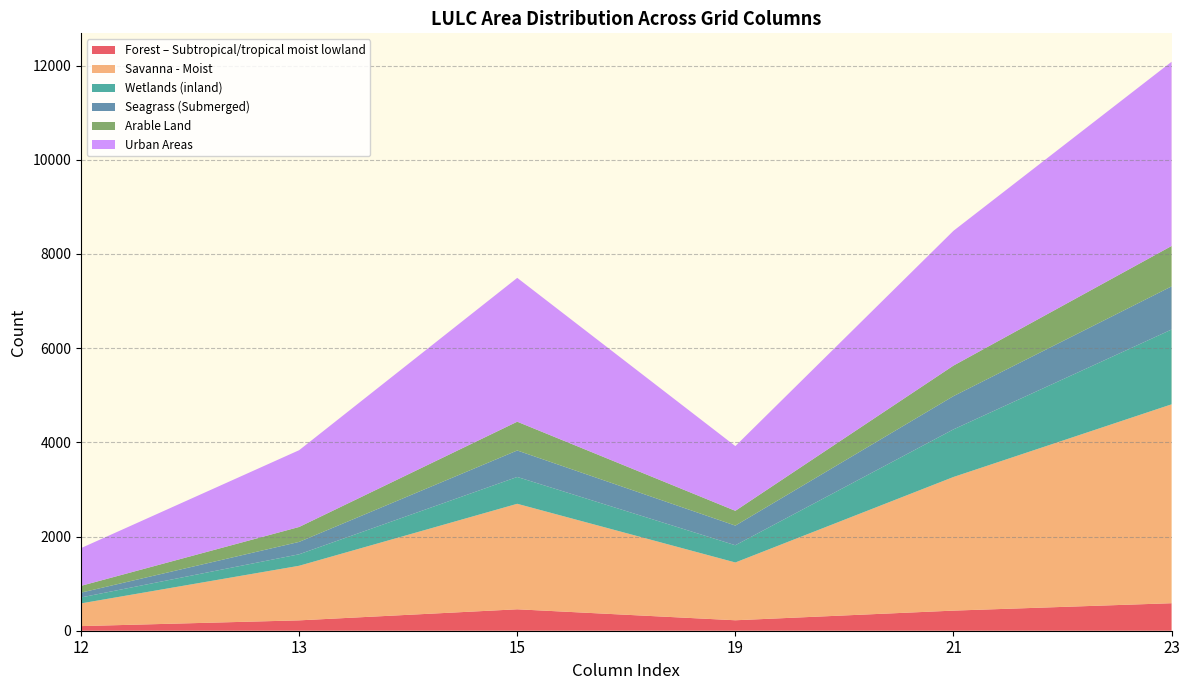

Reading left to right, transcribe all the data shown in this chart.

Forest – Subtropical/tropical moist lowland: 98	220	455	222	427	584
Savanna - Moist: 482	1159	2240	1227	2837	4223
Wetlands (inland): 127	244	570	366	1011	1588
Seagrass (Submerged): 102	263	562	417	706	916
Arable Land: 144	317	611	314	648	858
Urban Areas: 801	1630	3054	1374	2862	3911